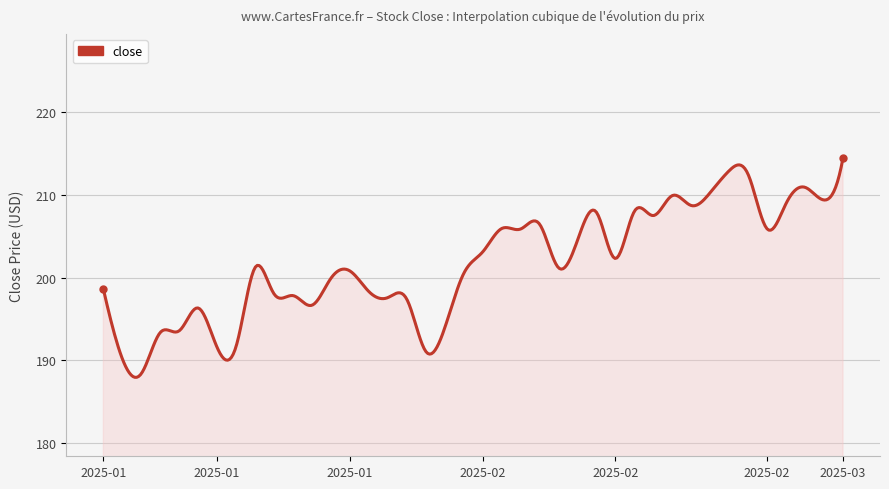

What is the minimum value shown in the chart?

187.9